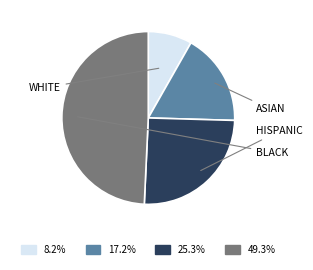

Is there a majority slice in this chart?

No